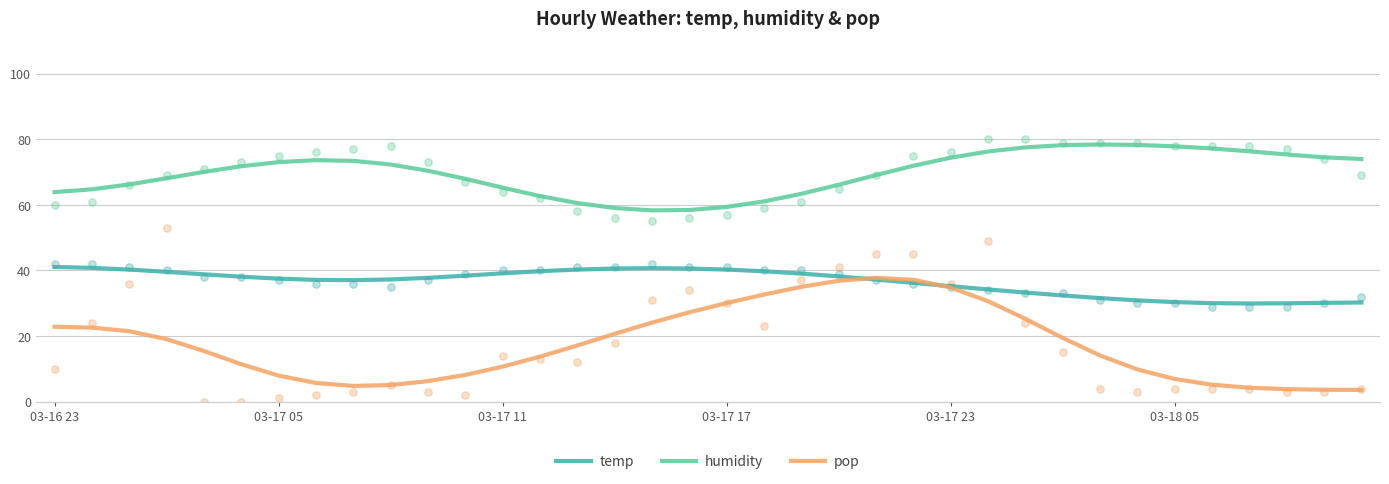

What are all the series names shown in the legend?

temp, humidity, pop